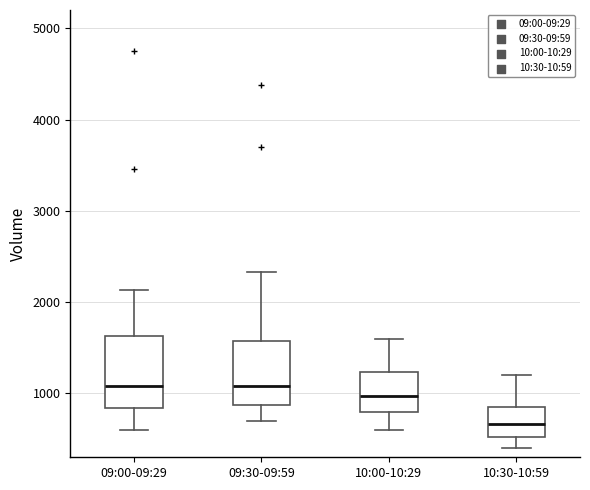

Where does the upper whisker of the box for 10:00-10:29 end on the y-axis? The values are not printed on the chart, so give them approximately, as read against the axis.

1600